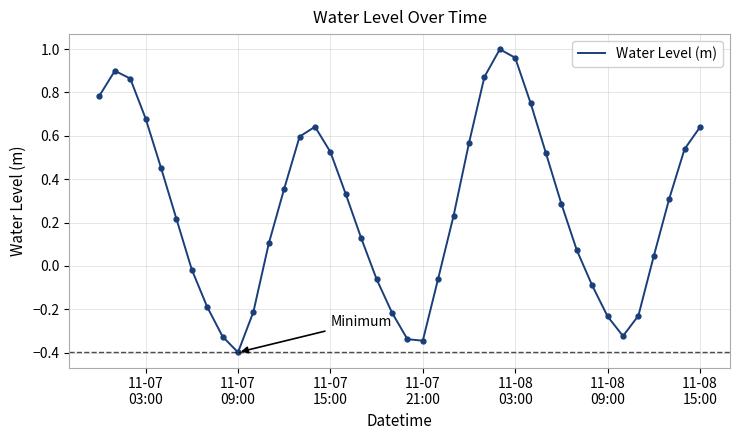

What is the difference between the maximum and minimum values?

1.4